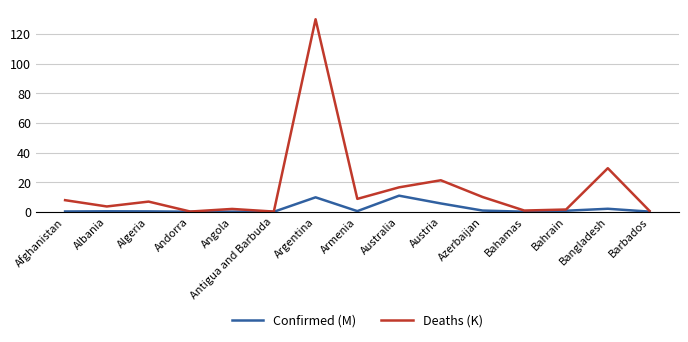

What are all the series names shown in the legend?

Confirmed (M), Deaths (K)